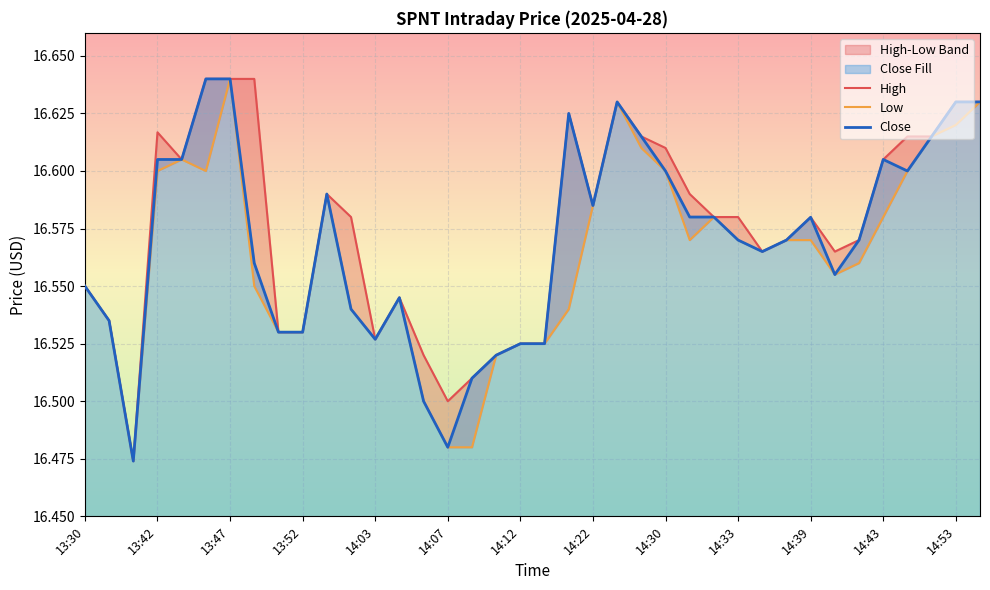

What is the highest value of the High series?

16.6